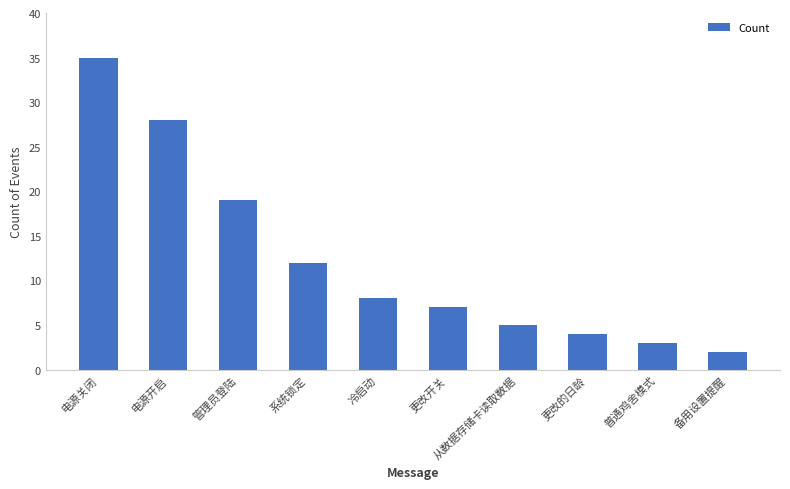

Rank the categories by value from highest to lowest.

电源关闭, 电源开启, 管理员登陆, 系统锁定, 冷启动, 更改开关, 从数据存储卡读取数据, 更改的日龄, 普通鸡舍模式, 备用设置提醒